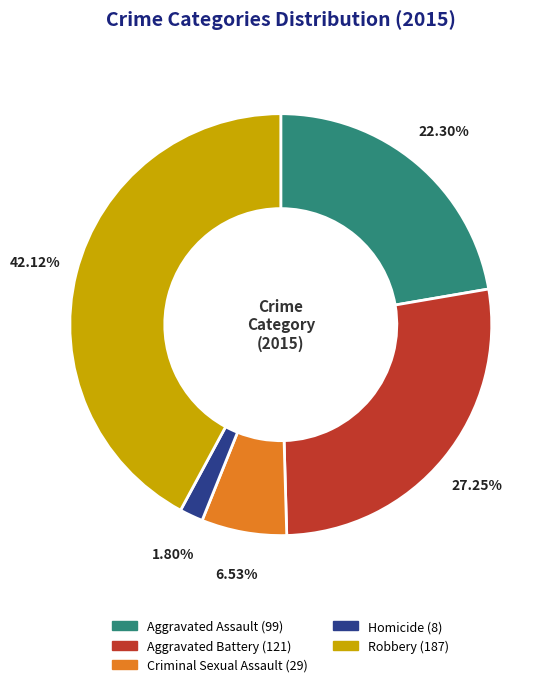

What is the largest slice in the pie chart?

Robbery